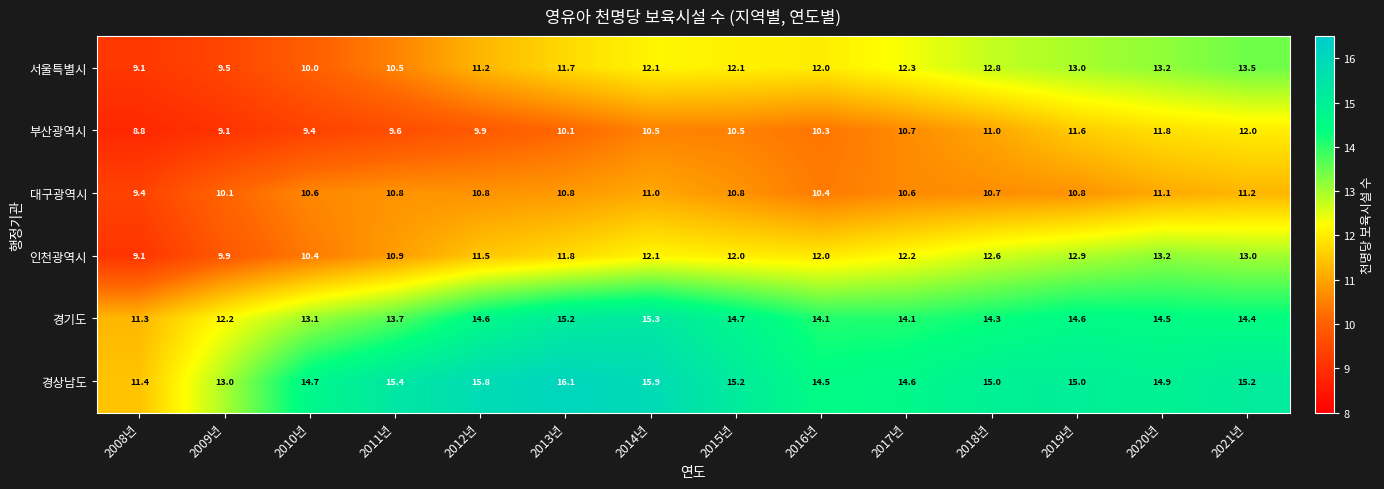

What is the minimum value shown in the chart?

8.8